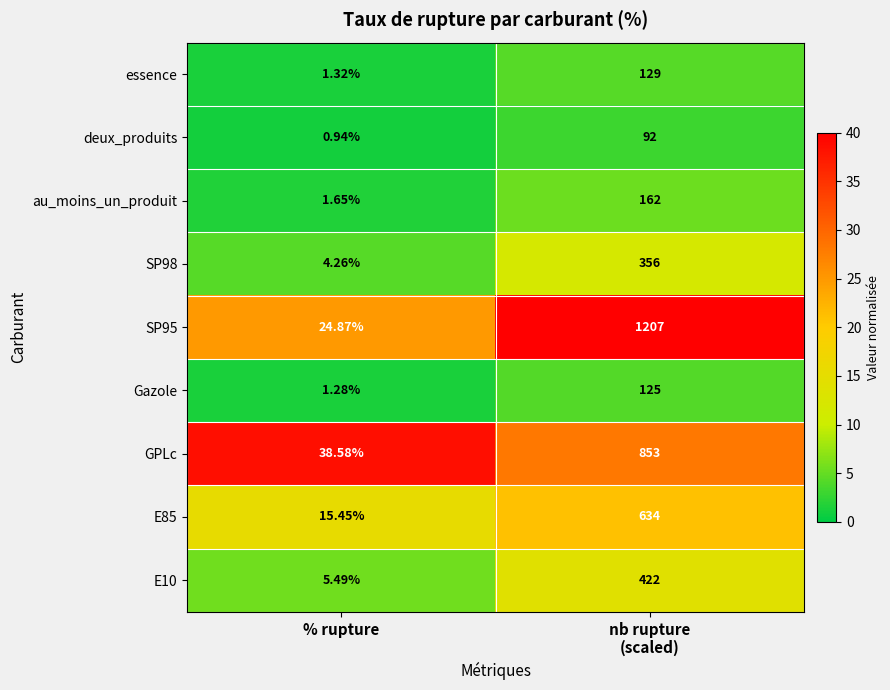

At which category does the chart reach its minimum across all series?

% rupture